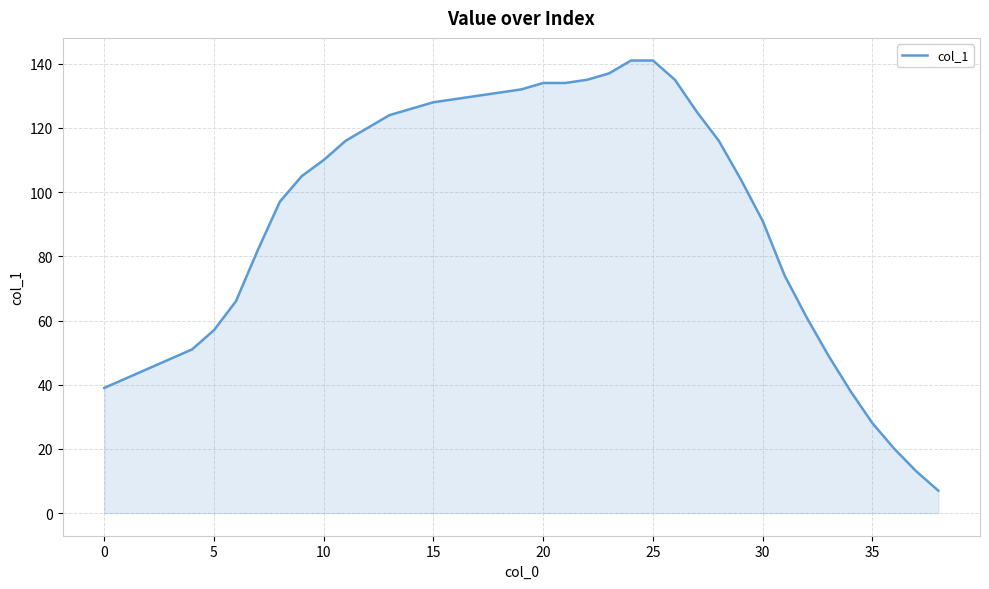

What is the greatest value displayed?

141